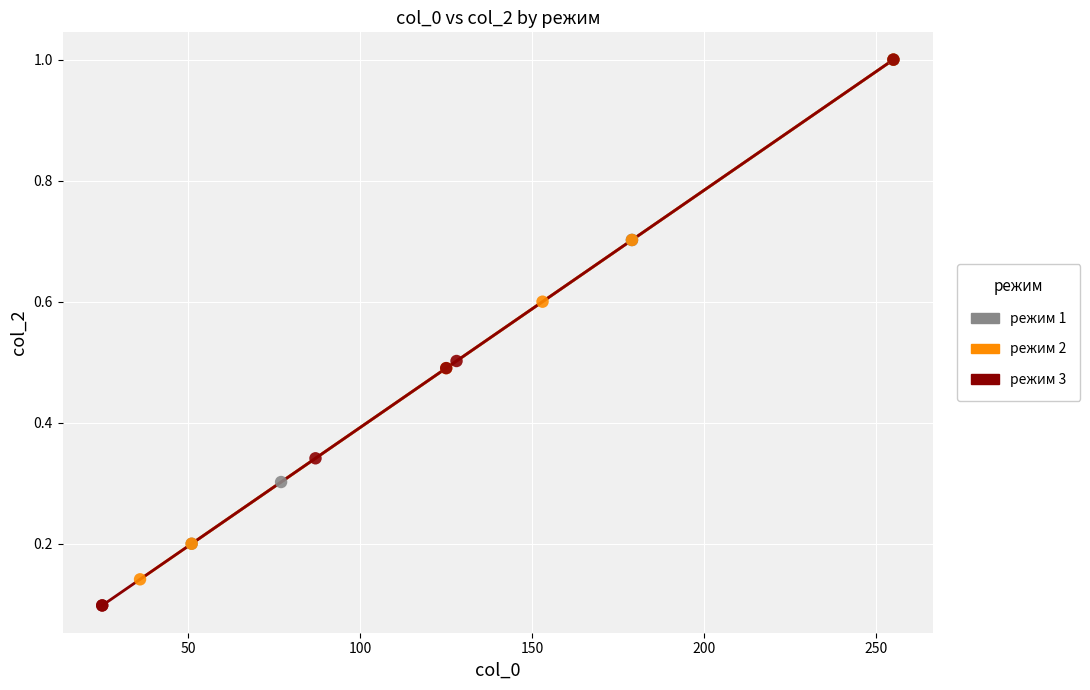

Which series reaches the minimum Y coordinate?

режим 3